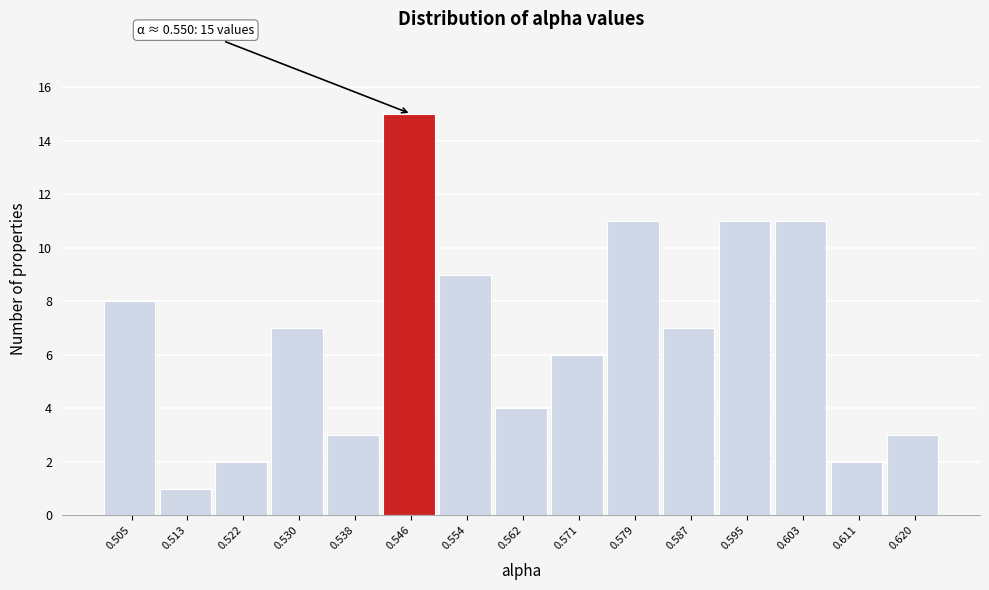

Reading left to right, what are all the values shown in this chart?

8	1	2	7	3	15	9	4	6	11	7	11	11	2	3